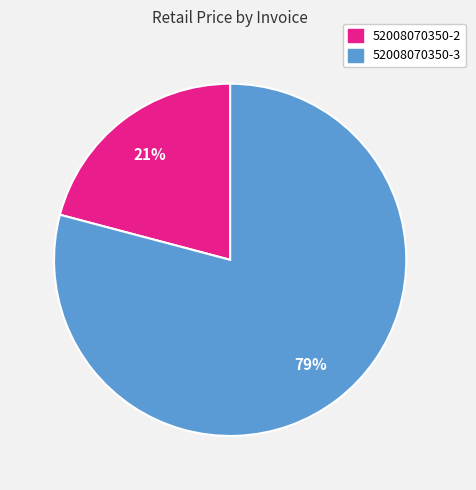

To the nearest percent, what is the combined percentage of 52008070350-2 and 52008070350-3?

100%